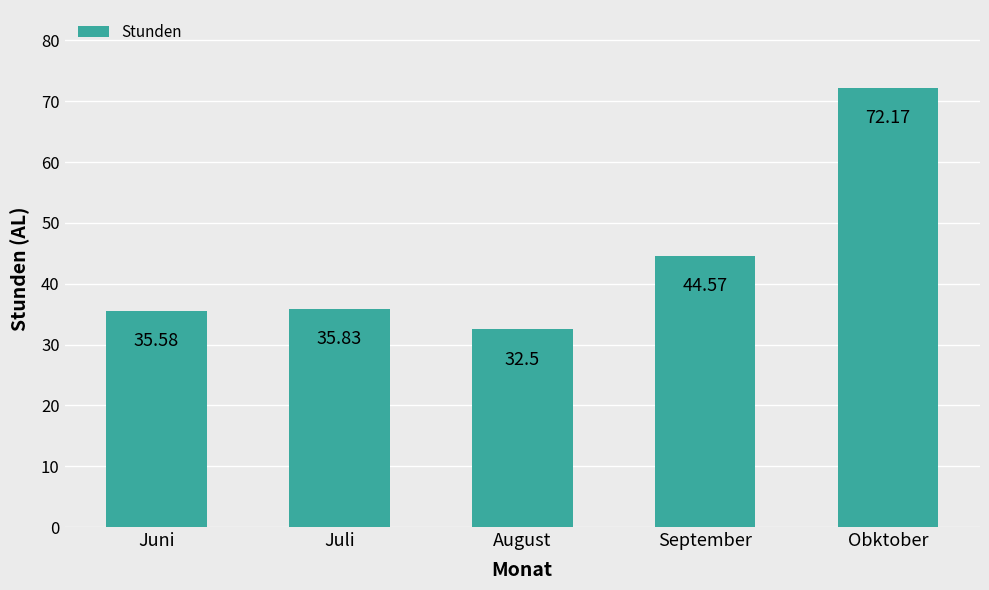

What is the label of the 1st bar from the right?

Obktober